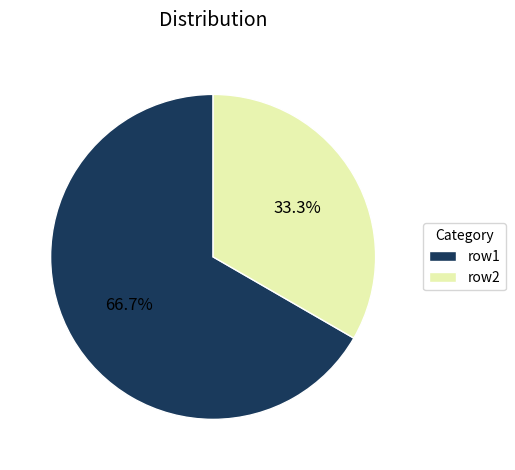

Which category has the biggest portion of the pie?

row1